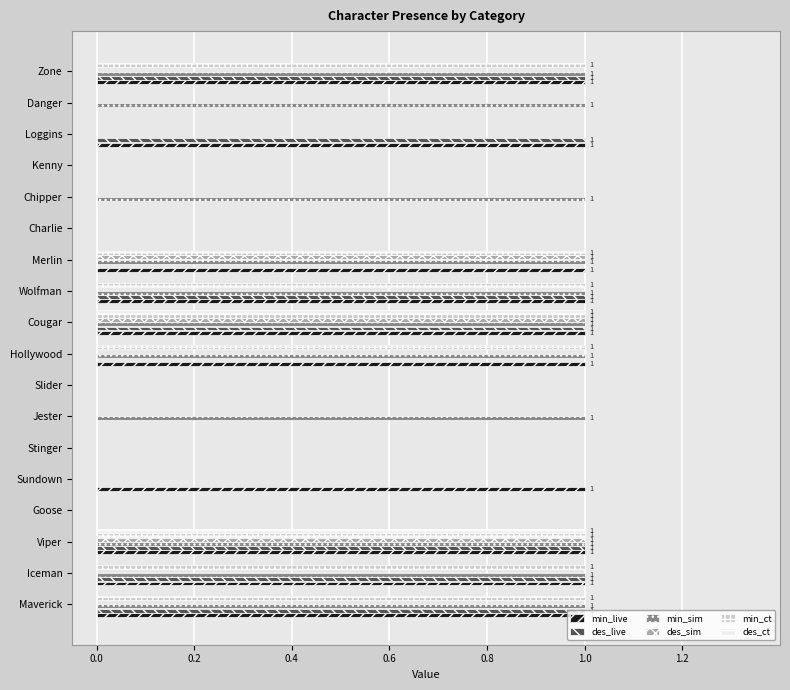

The value of min_live at Viper is 1. True or false?

True